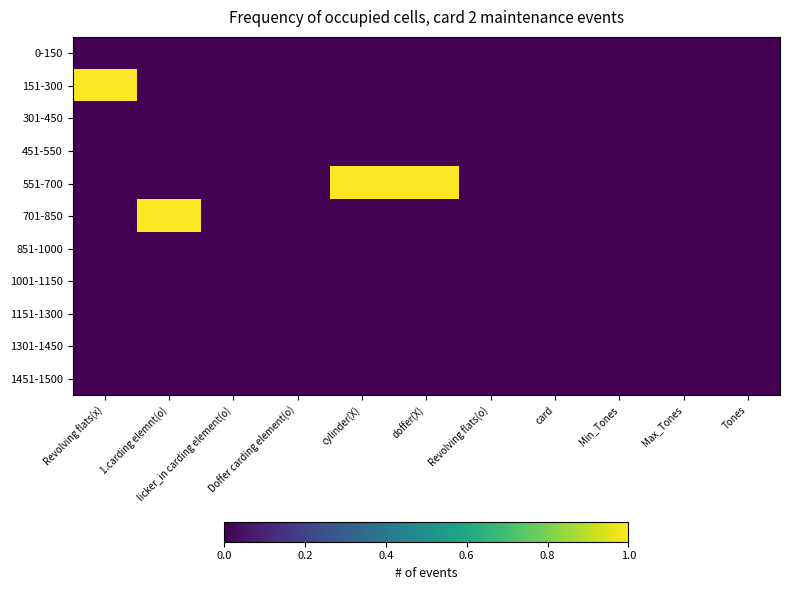

Rank the series at Max_Tones from highest to lowest value.

0-150, 151-300, 301-450, 451-550, 551-700, 701-850, 851-1000, 1001-1150, 1151-1300, 1301-1450, 1451-1500